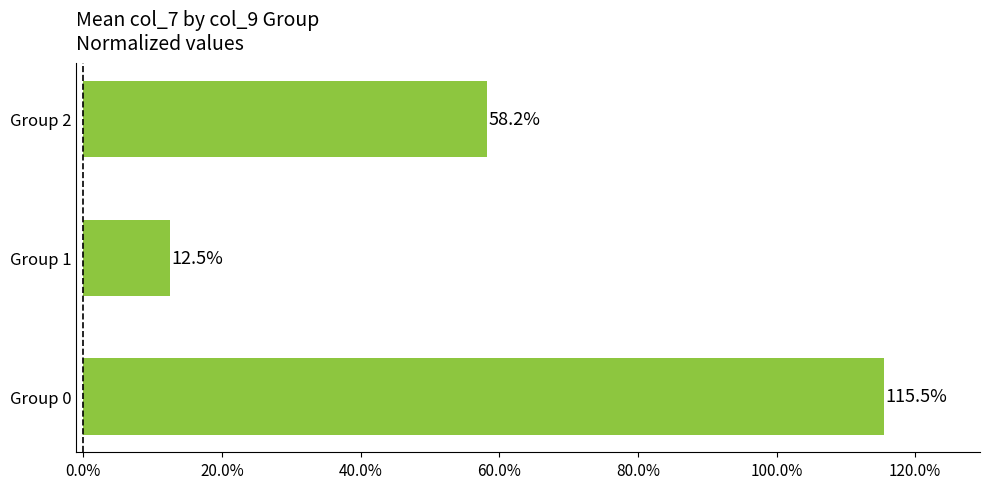

What is the sum of the values at Group 1 and Group 0?

128.0